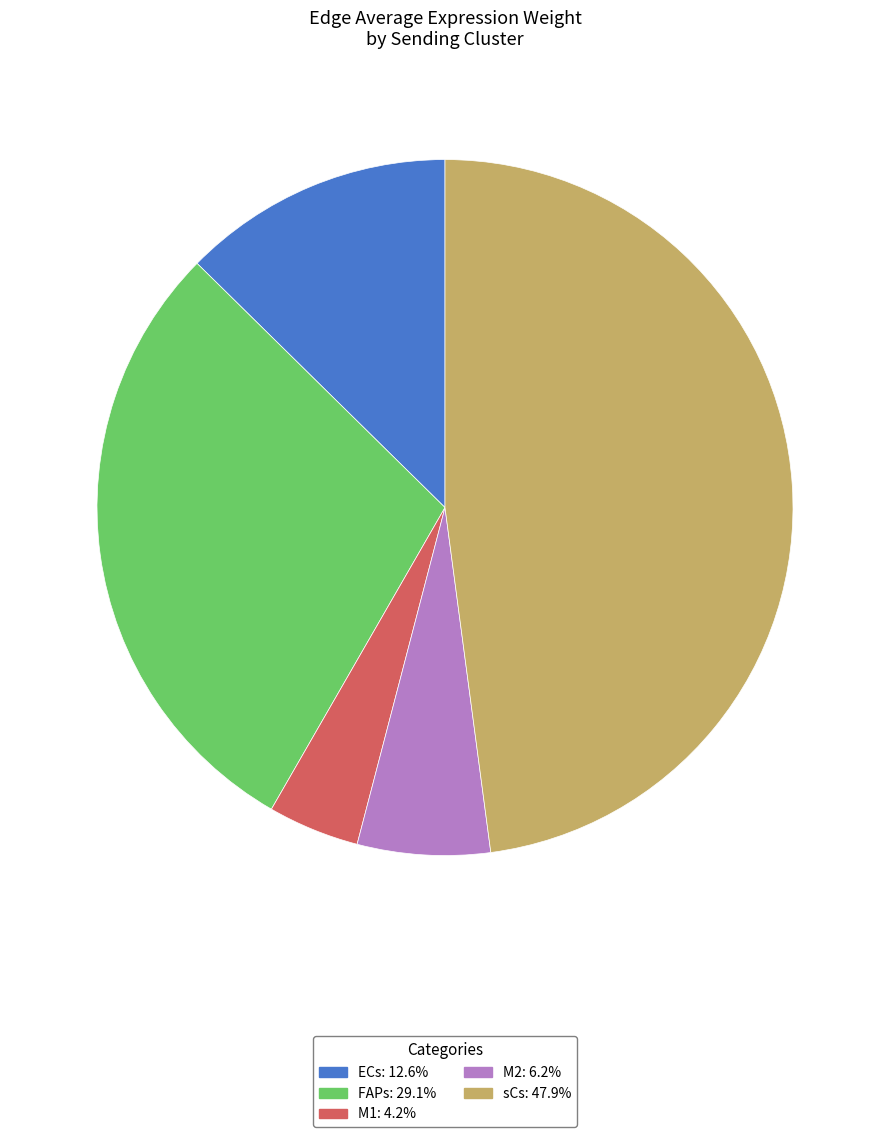

Is it true that M1 is 14% of the pie?

False